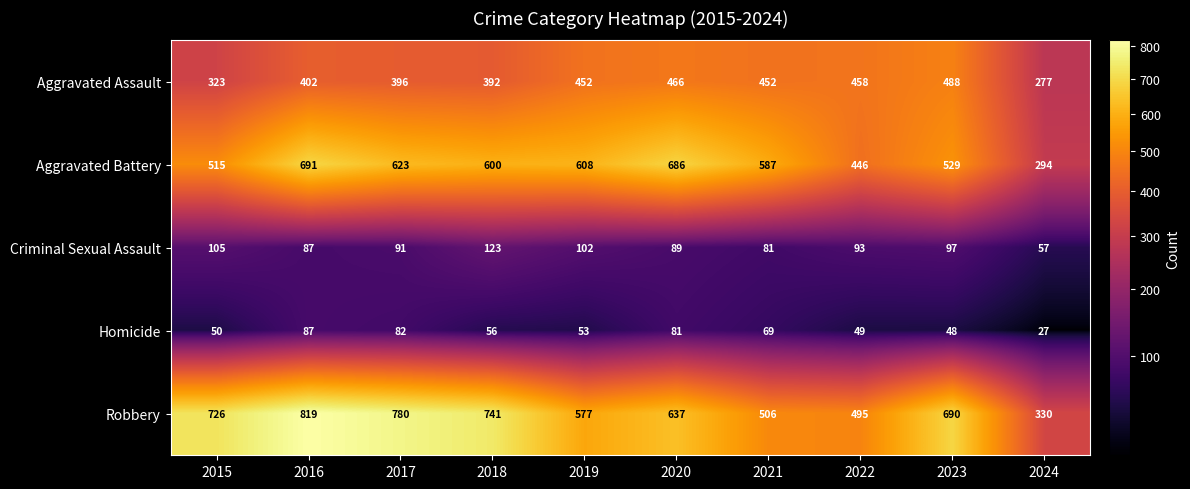

Which series has the largest total across all categories?

Robbery